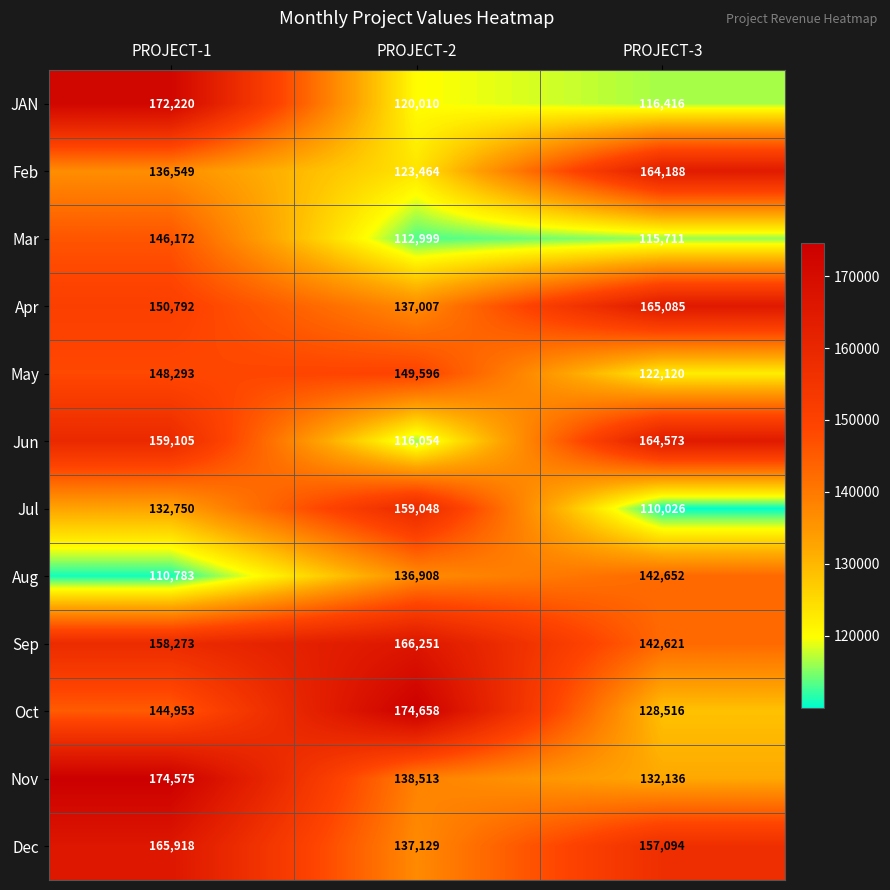

What is the difference between the second highest and minimum values in the Dec series?

19965